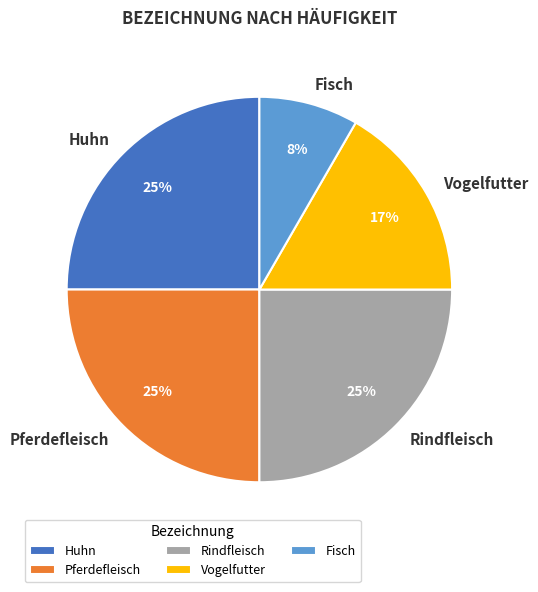

Which category has the smallest portion of the pie?

Fisch